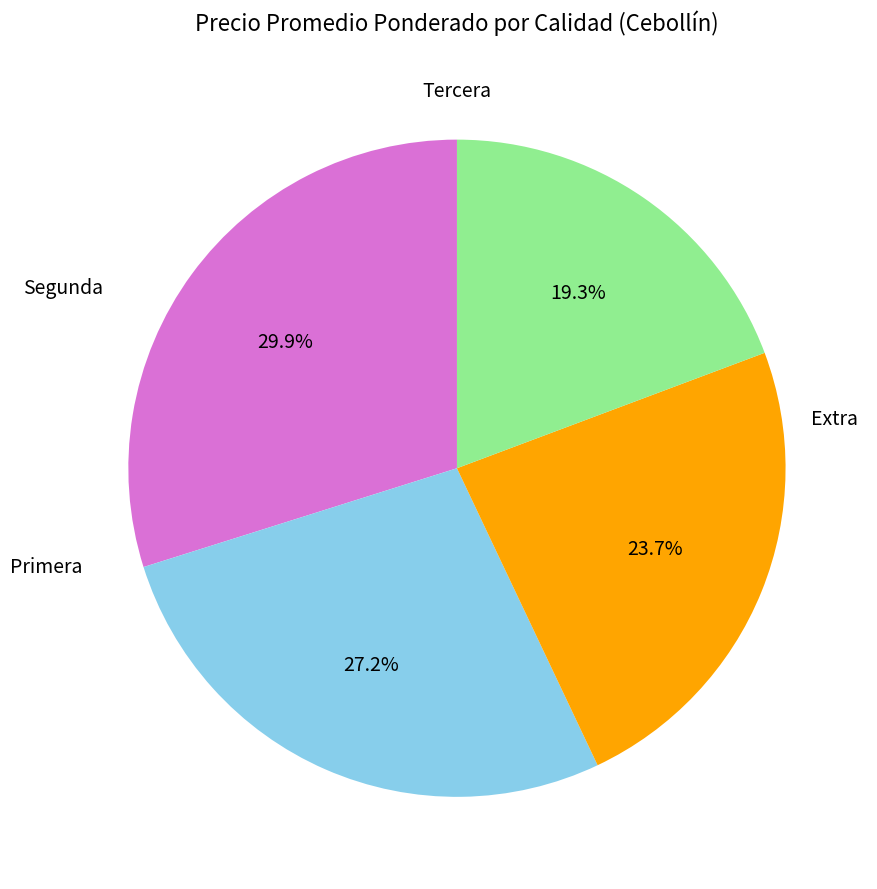

Which has a higher value, Primera or Tercera?

Primera